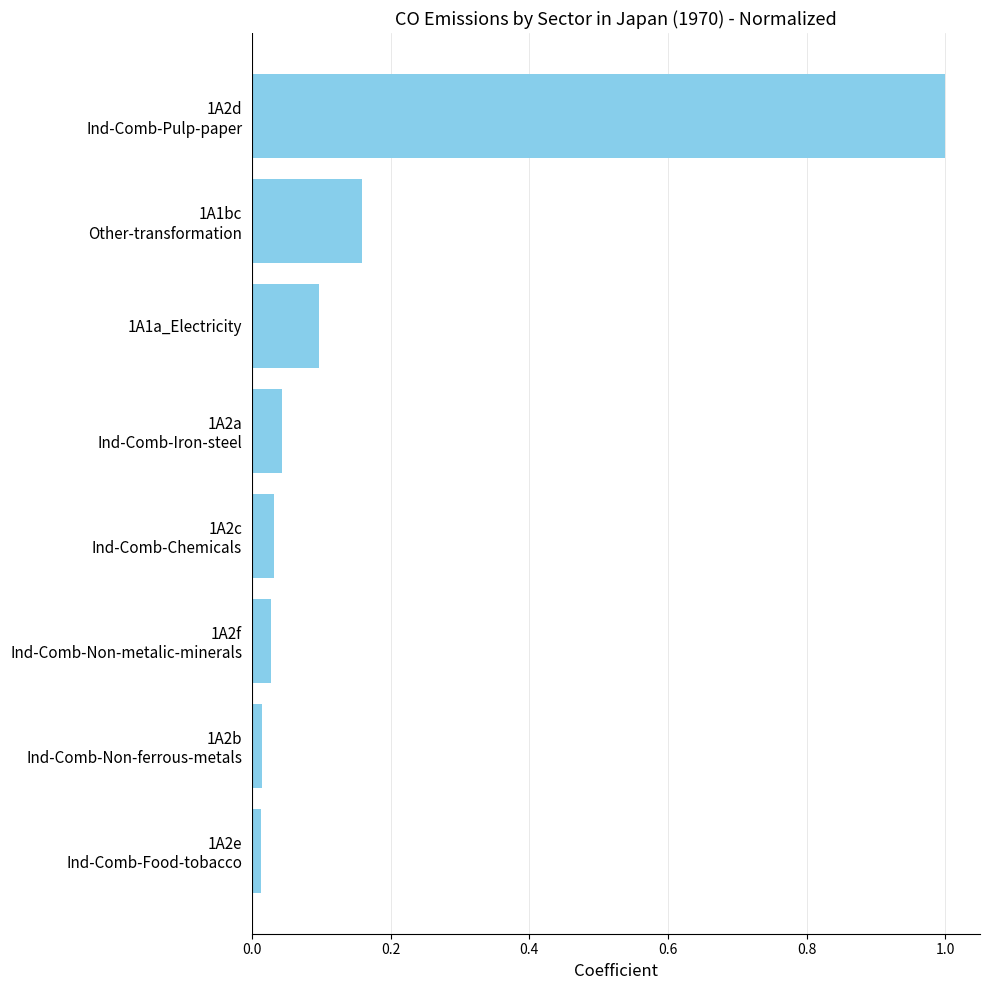

What is the greatest value displayed?

1.0